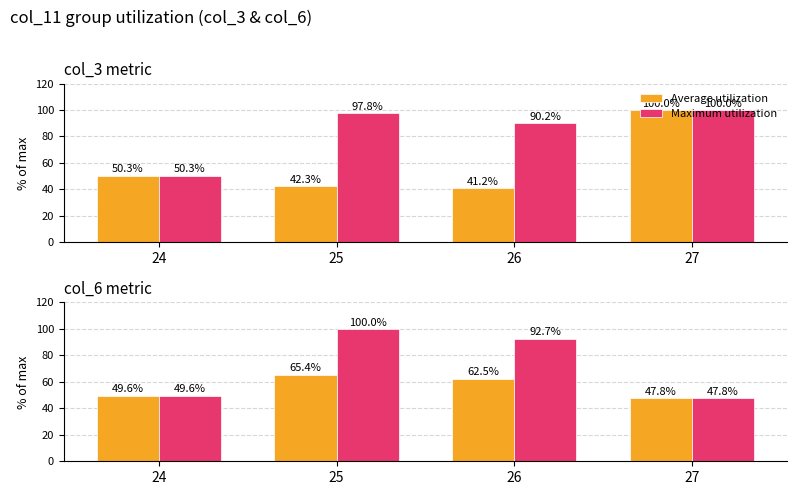

True or false: Maximum utilization has a value of 171.2 at 25.

False